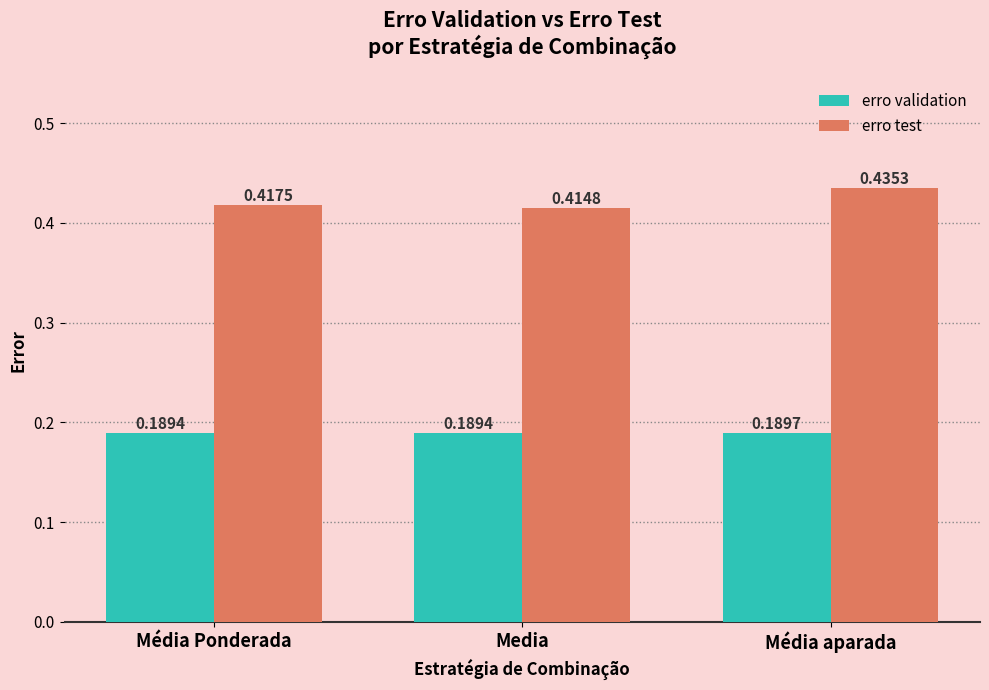

Where is erro test nearest to the value 0?

Media